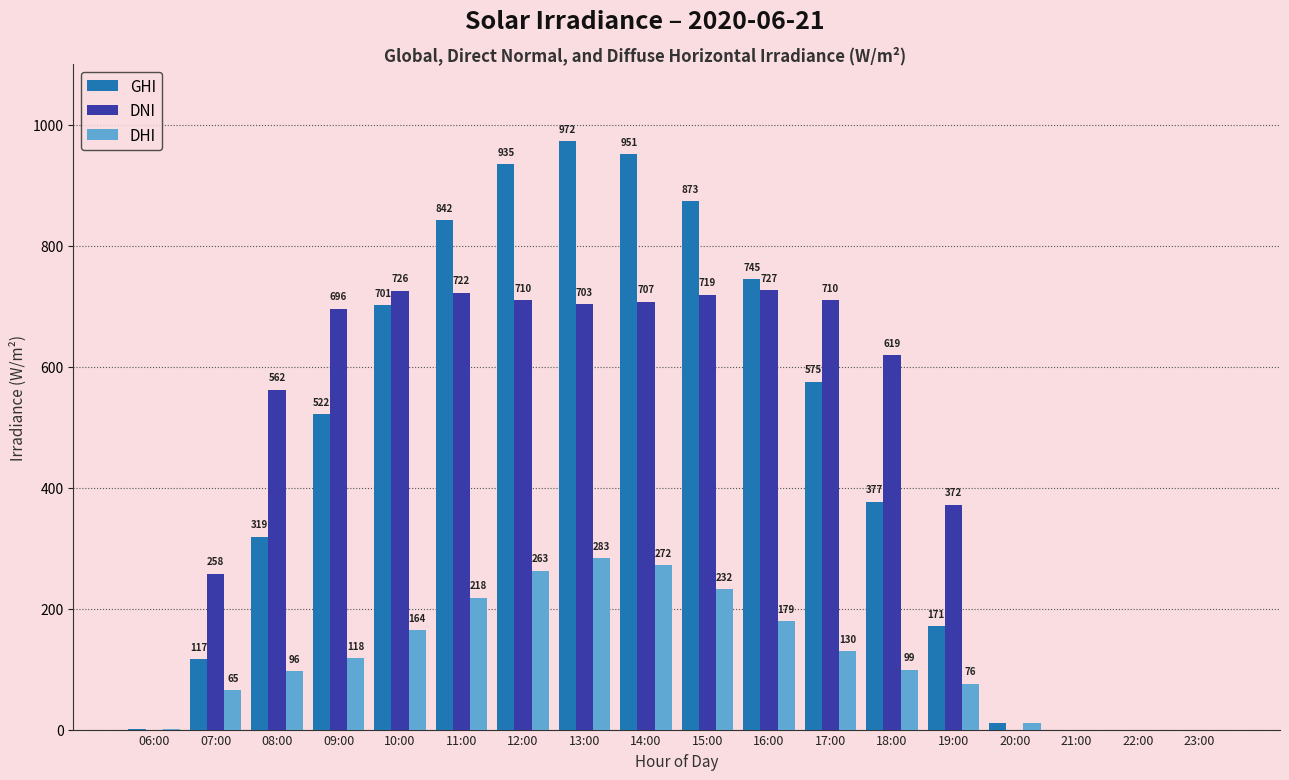

At which label is DNI closest to 363?

19:00